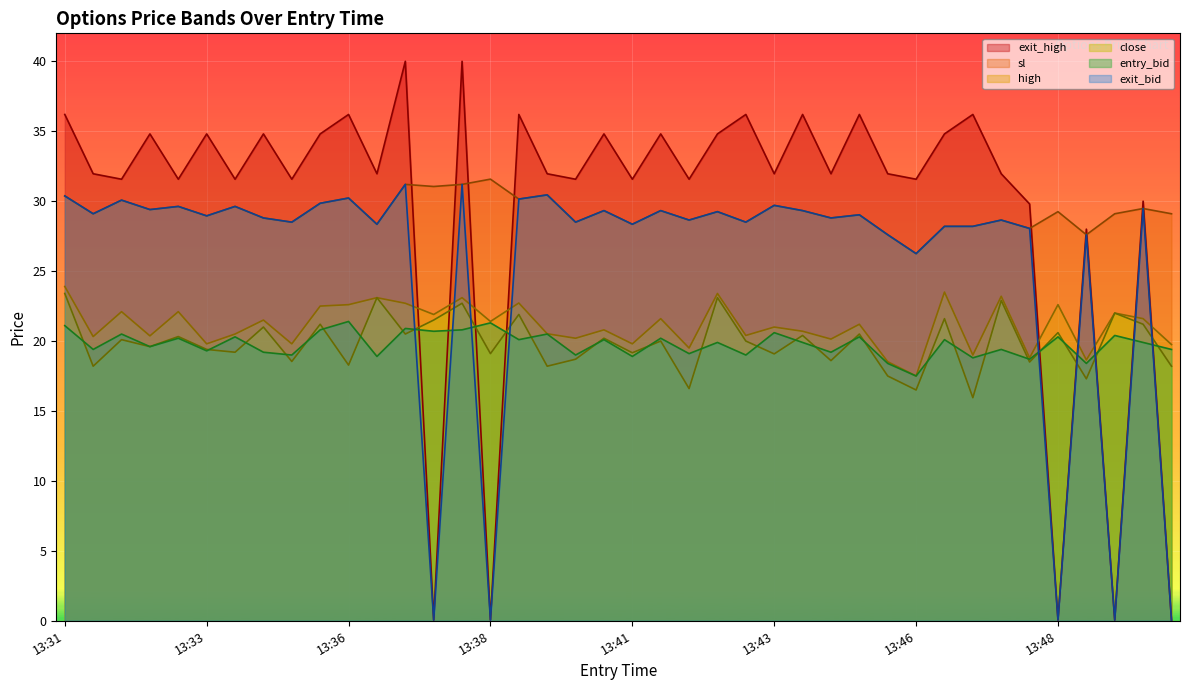

True or false: entry_bid and sl cross at least once.

False